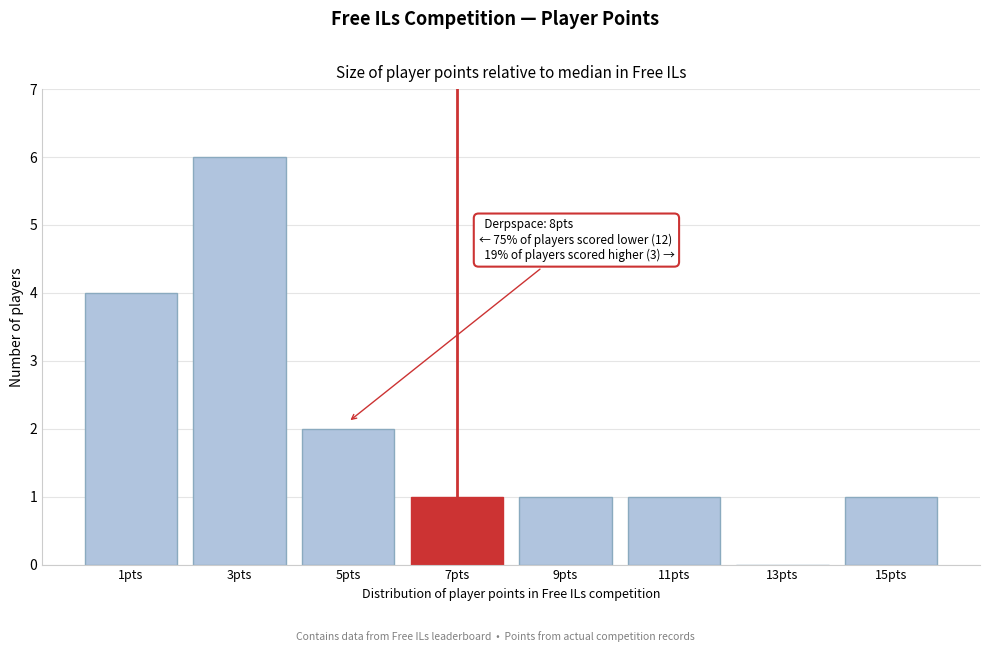

Reading right to left, transcribe all the data shown in this chart.

15pts=1	13pts=0	11pts=1	9pts=1	7pts=1	5pts=2	3pts=6	1pts=4